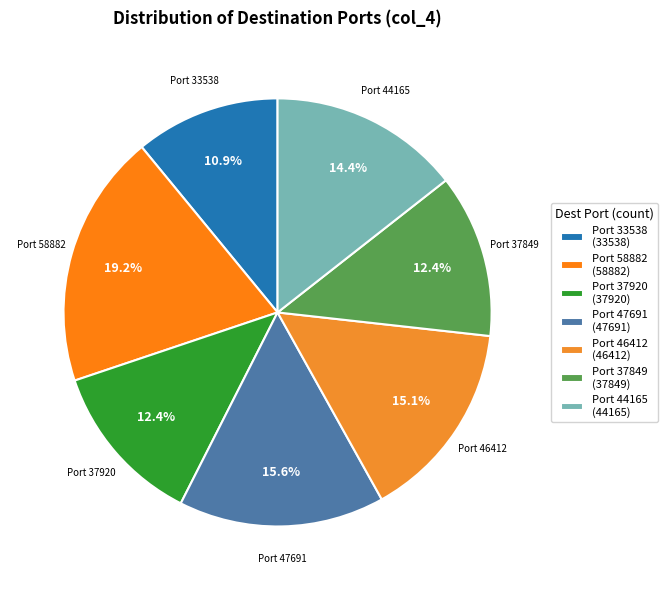

To the nearest percent, what is the difference between the largest and smallest slice percentages?

8%